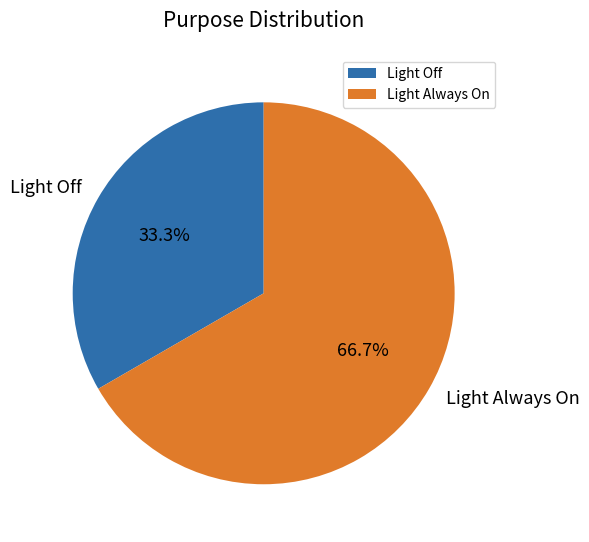

Which slice is the largest?

Light Always On